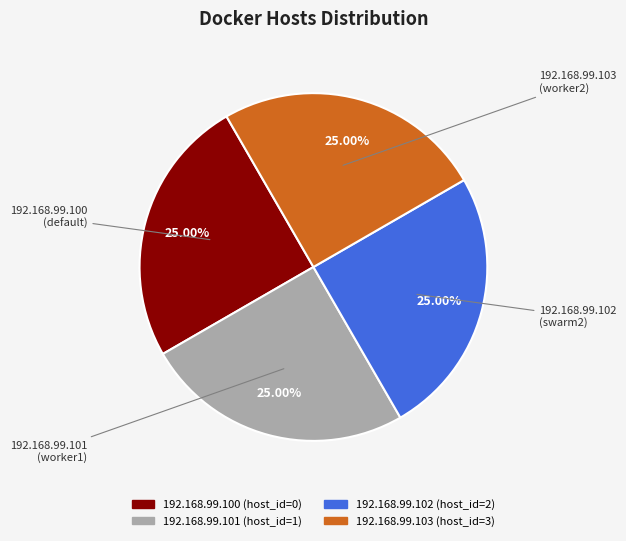

To the nearest percent, what is the difference between the largest and smallest slice percentages?

0%